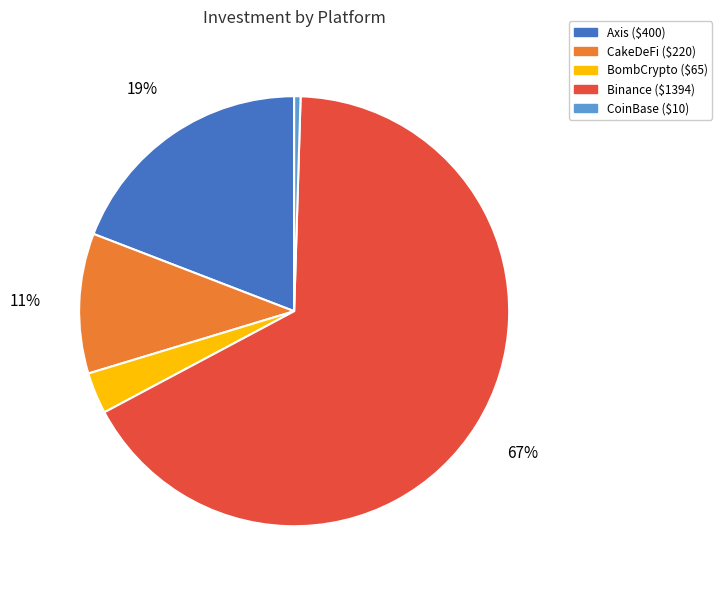

How many segments does this pie chart have?

5